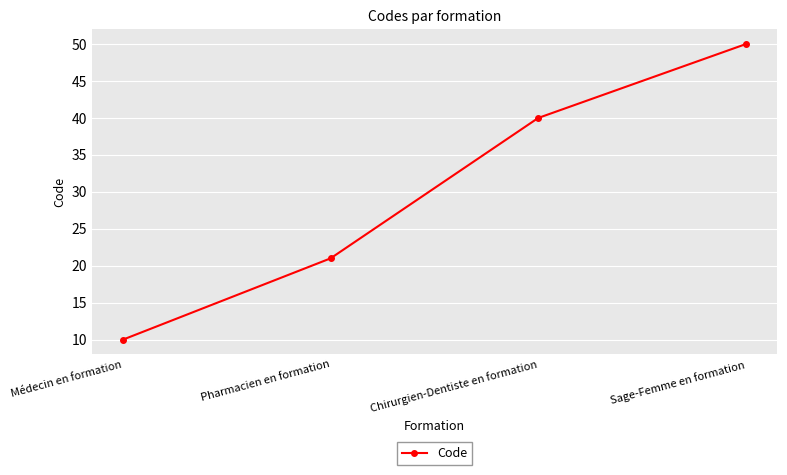

What is the label of the 2nd point from the left?

Pharmacien en formation